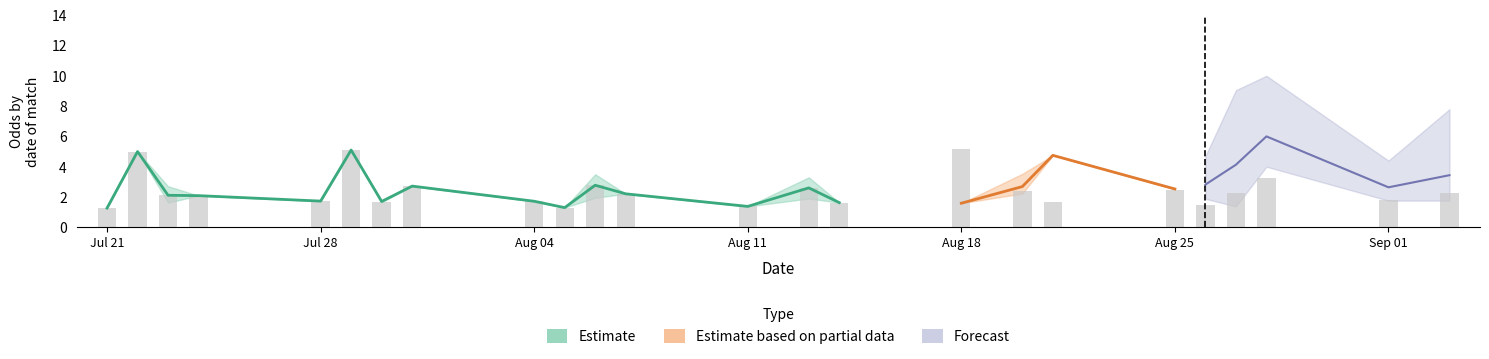

Are the bars grouped side by side (vs. stacked)?

Yes